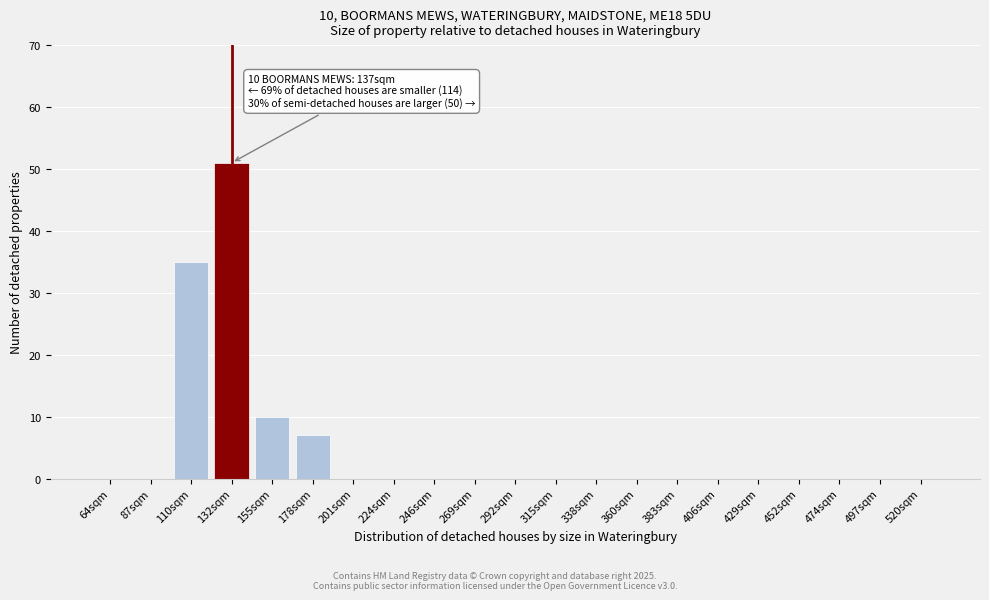

Reading left to right, extract all data points from this chart.

64sqm=0	87sqm=0	110sqm=35	132sqm=51	155sqm=10	178sqm=7	201sqm=0	224sqm=0	246sqm=0	269sqm=0	292sqm=0	315sqm=0	338sqm=0	360sqm=0	383sqm=0	406sqm=0	429sqm=0	452sqm=0	474sqm=0	497sqm=0	520sqm=0